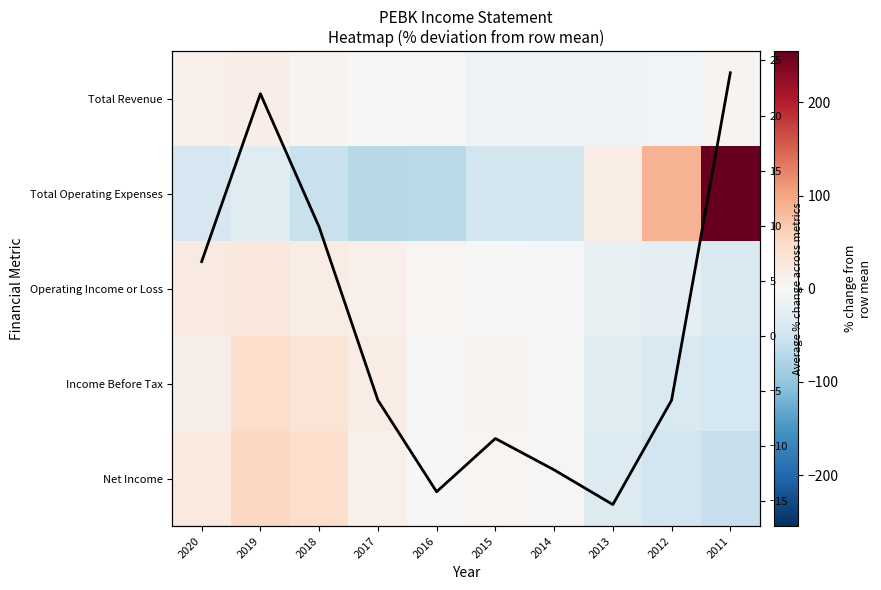

At which label does Income Before Tax reach its peak?

2019